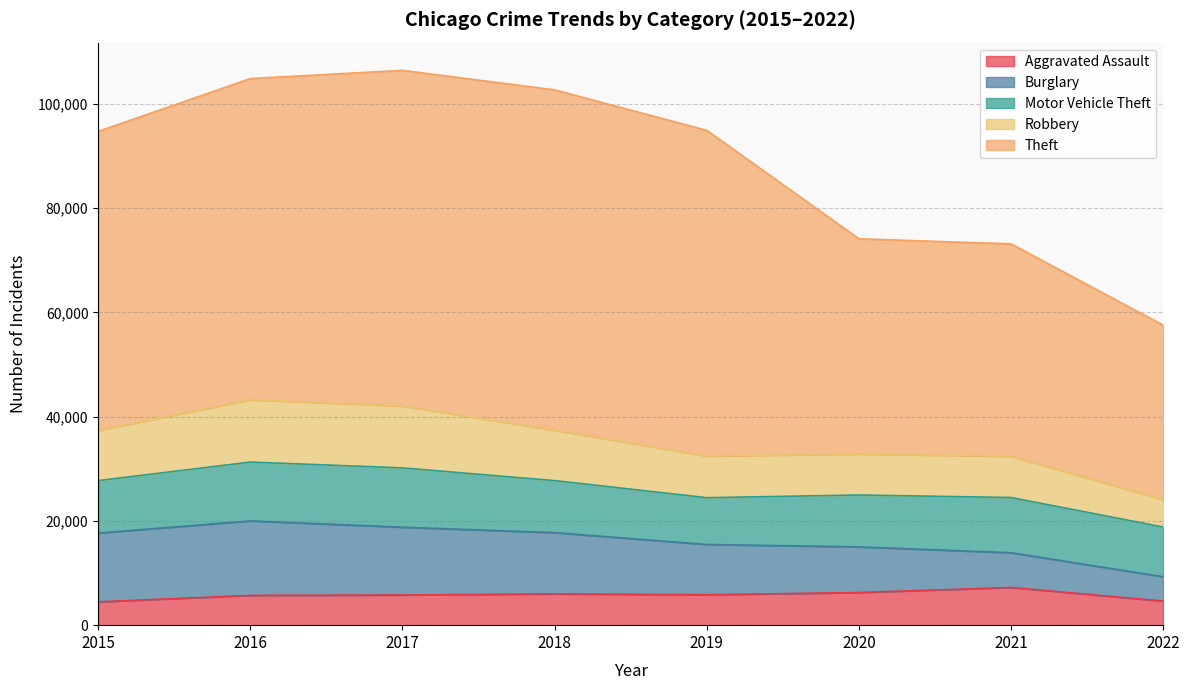

What are all the series names shown in the legend?

Aggravated Assault, Burglary, Motor Vehicle Theft, Robbery, Theft